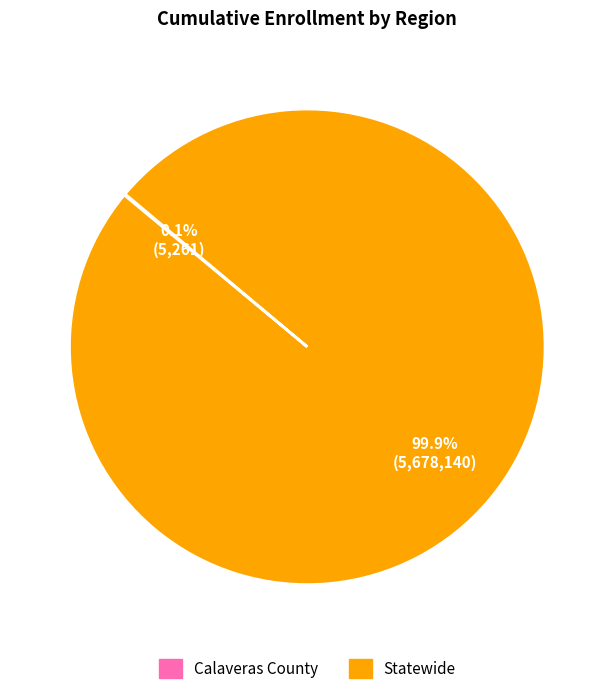

Which category accounts for the majority?

Statewide